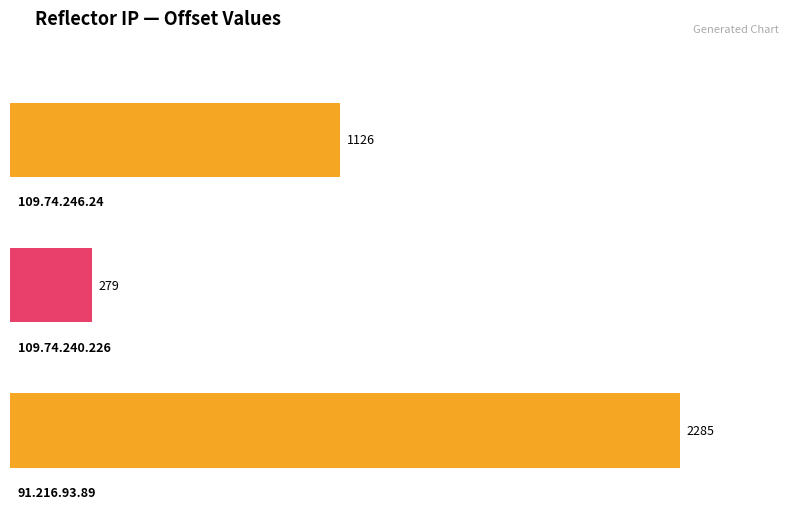

Where is the data nearest to the value 1282?

109.74.246.24